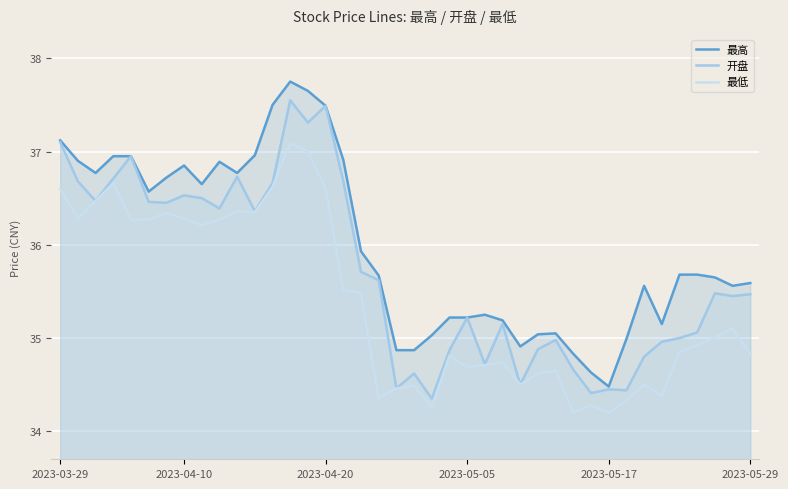

True or false: 最低 and 最高 intersect in this chart.

False